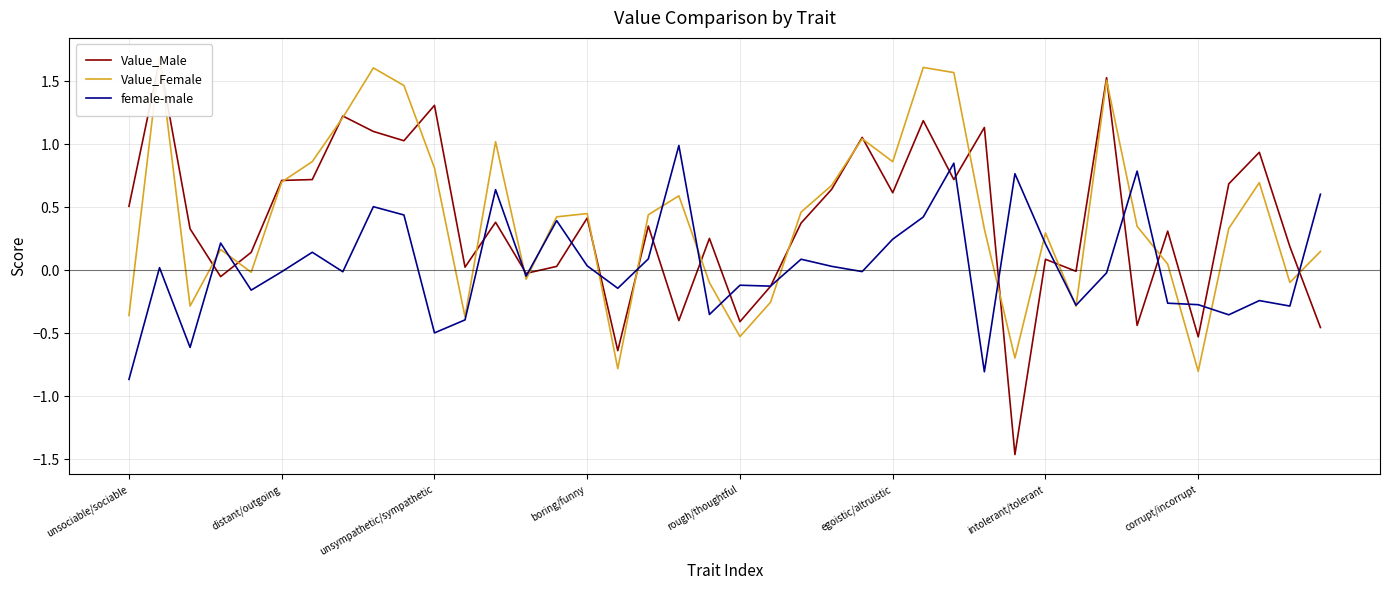

Between 16 and 14, which is larger?

14